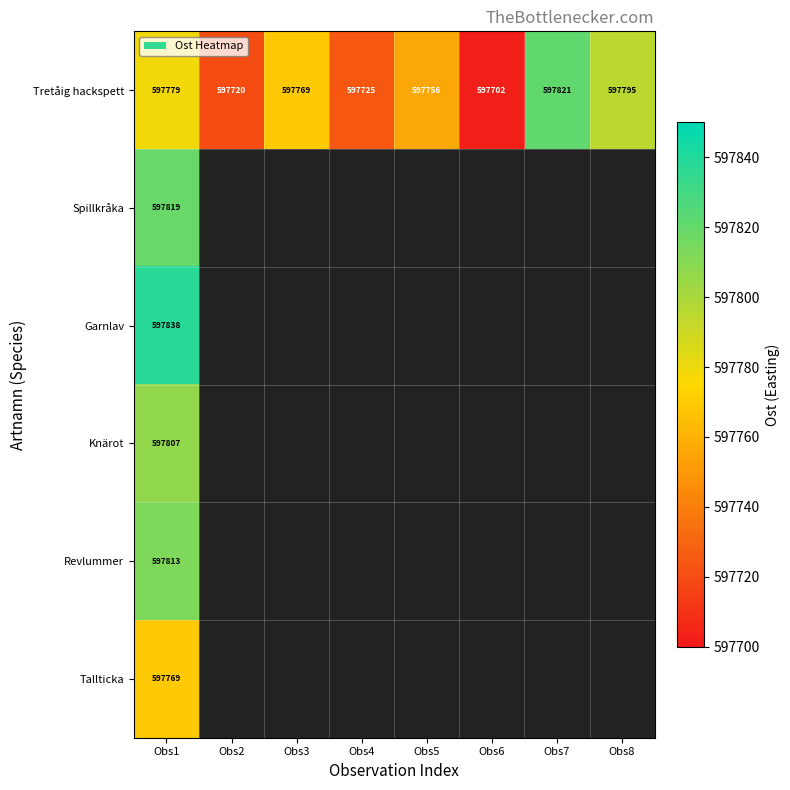

The Spillkråka series shows 597819 at Obs1. True or false?

True